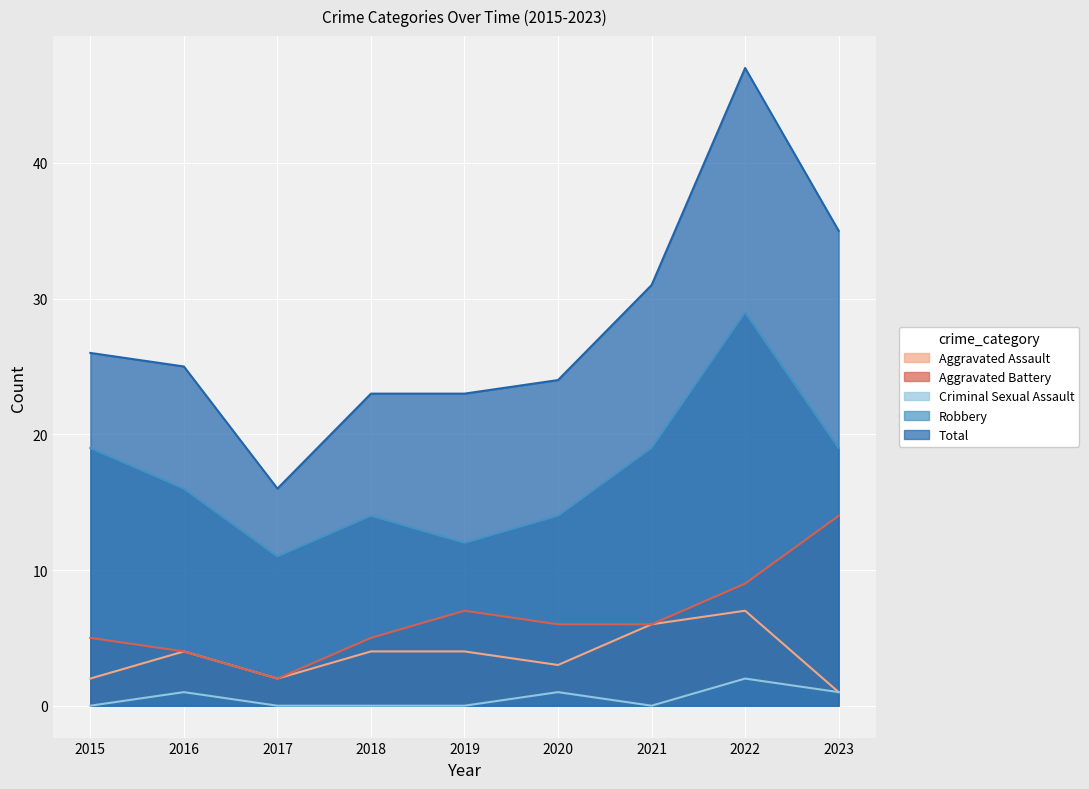

True or false: Aggravated Battery and Criminal Sexual Assault intersect in this chart.

False